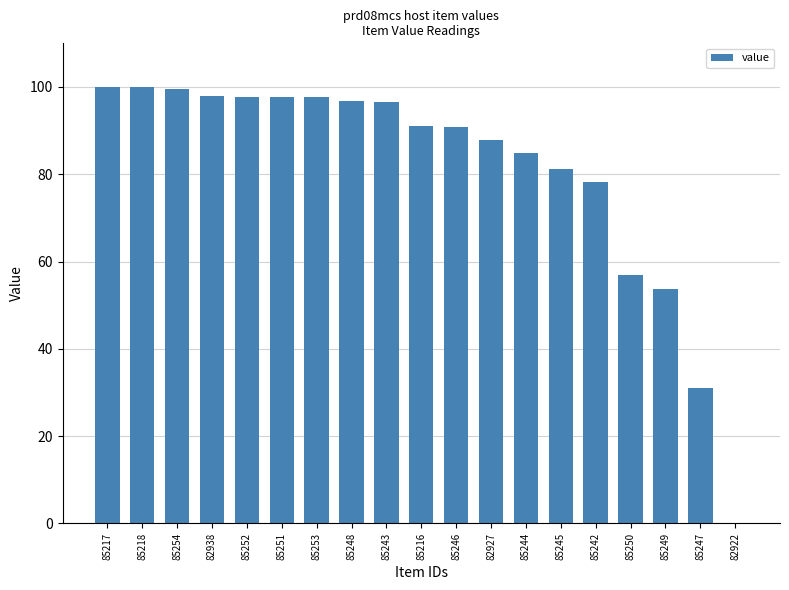

What is the sum of the values at 85245 and 85248?

177.8